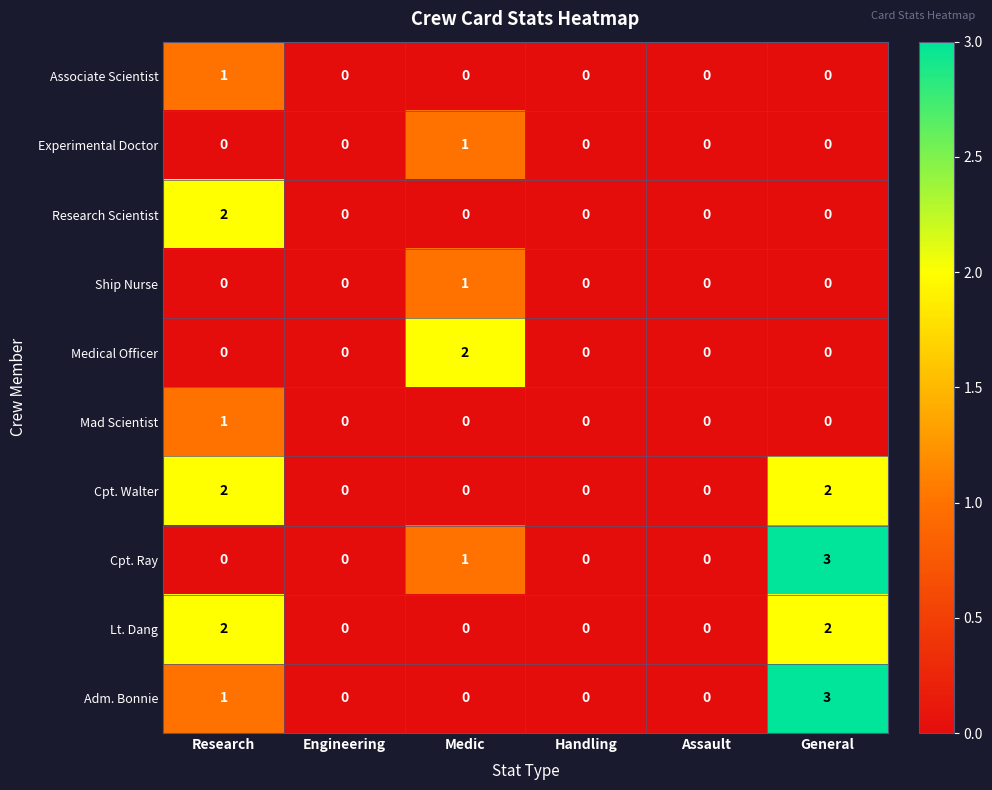

Count the Ship Nurse values in the range 0 to 1.

6